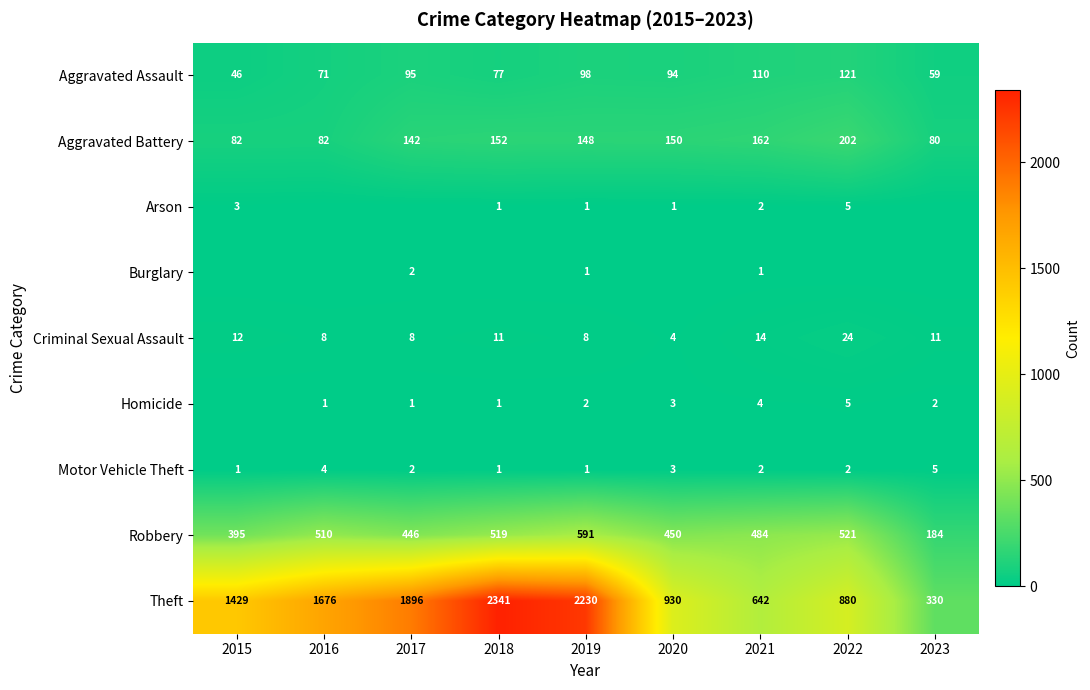

What is the total value across all series at 2021?

1421